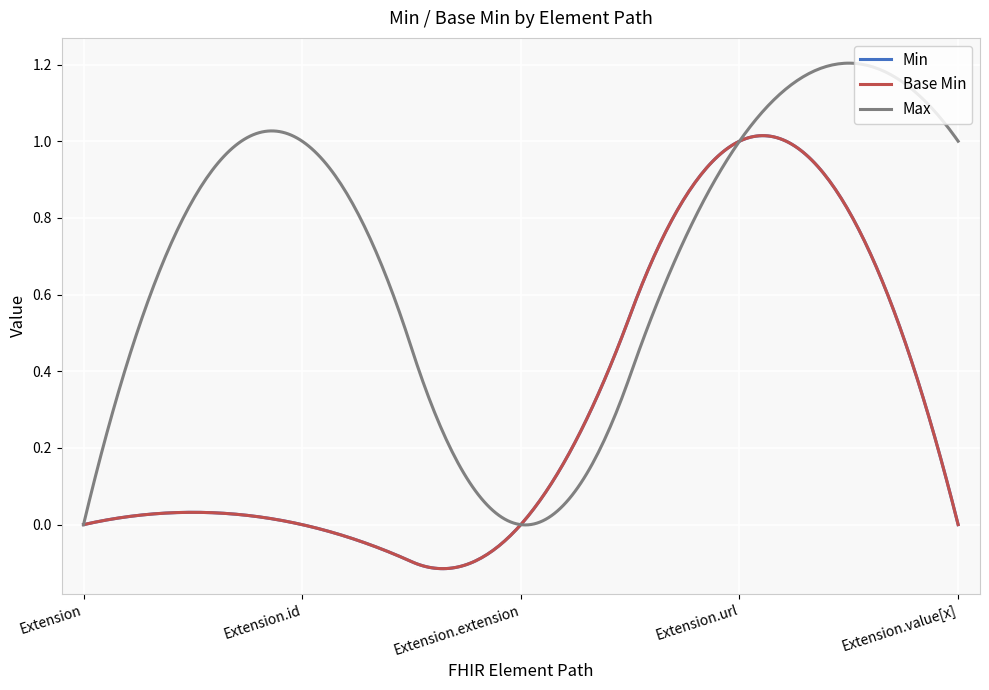

Is this an area chart (filled region under the line)?

No